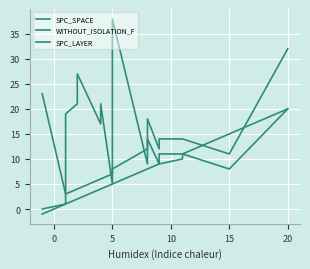

What is the value of the SPC_SPACE point at the 4th from the left?

21